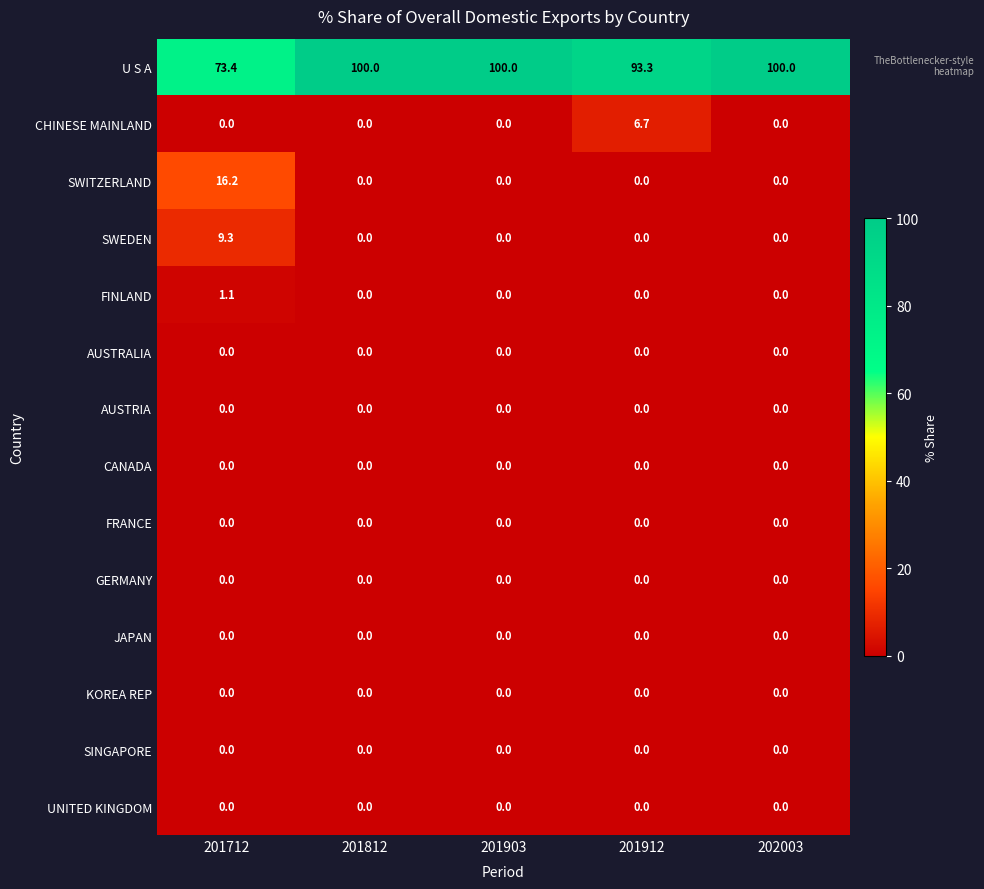

Is the value of FINLAND at 201712 greater than the value of U S A at 201903?

No